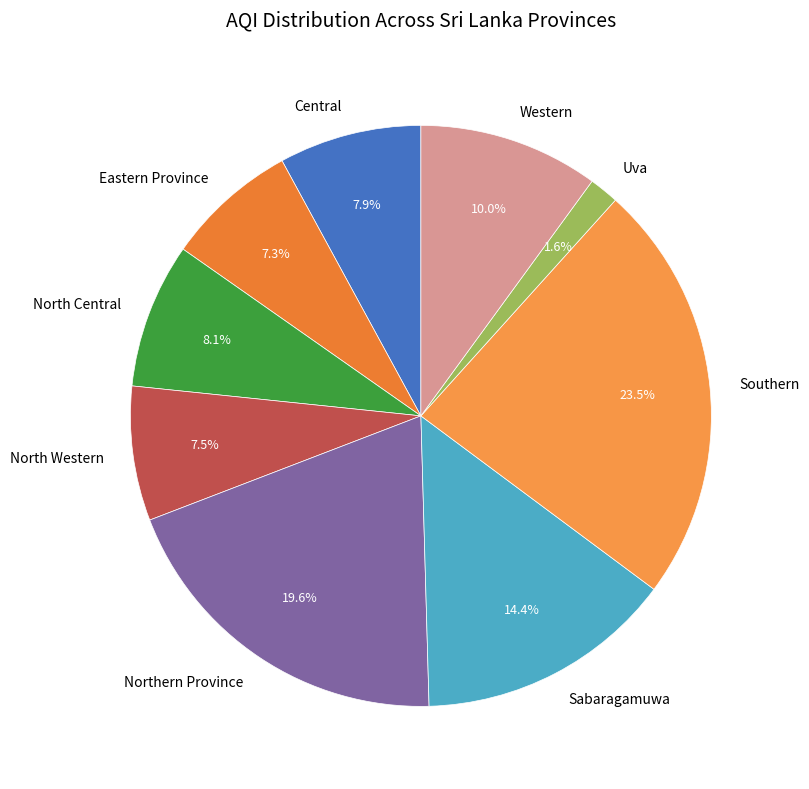

How many slices are in this pie chart?

9